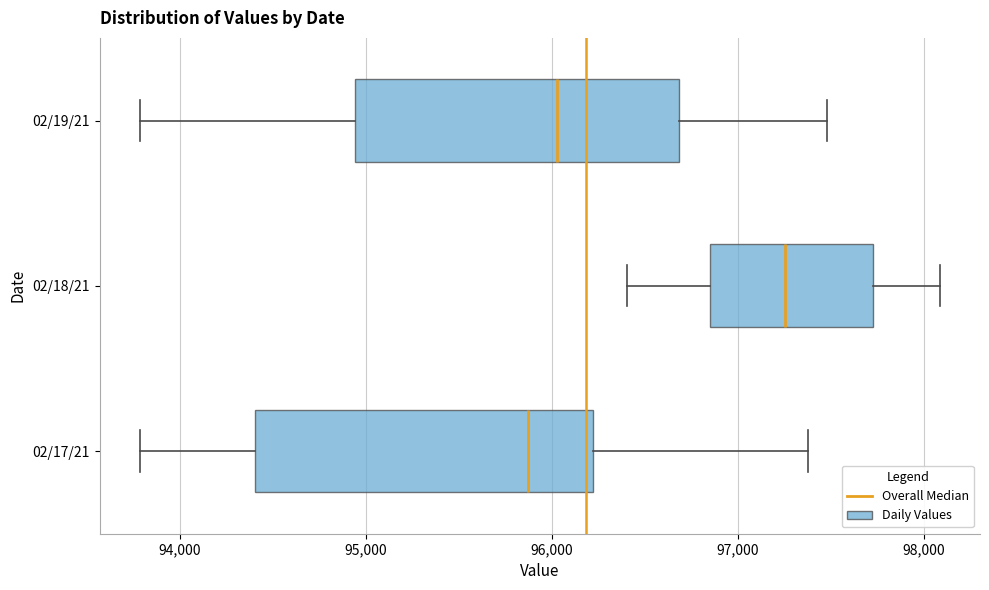

Reading bottom to top, read every box against the x-axis: the position of its median line, the range the box covers, and the ends of its whiskers. The values are not printed on the chart, so give them approximately, as read against the axis.

02/17/21: median 95900, box 94400 to 96200, whiskers 93800 to 97400
02/18/21: median 97300, box 96900 to 97700, whiskers 96400 to 98100
02/19/21: median 96000, box 94900 to 96700, whiskers 93800 to 97500